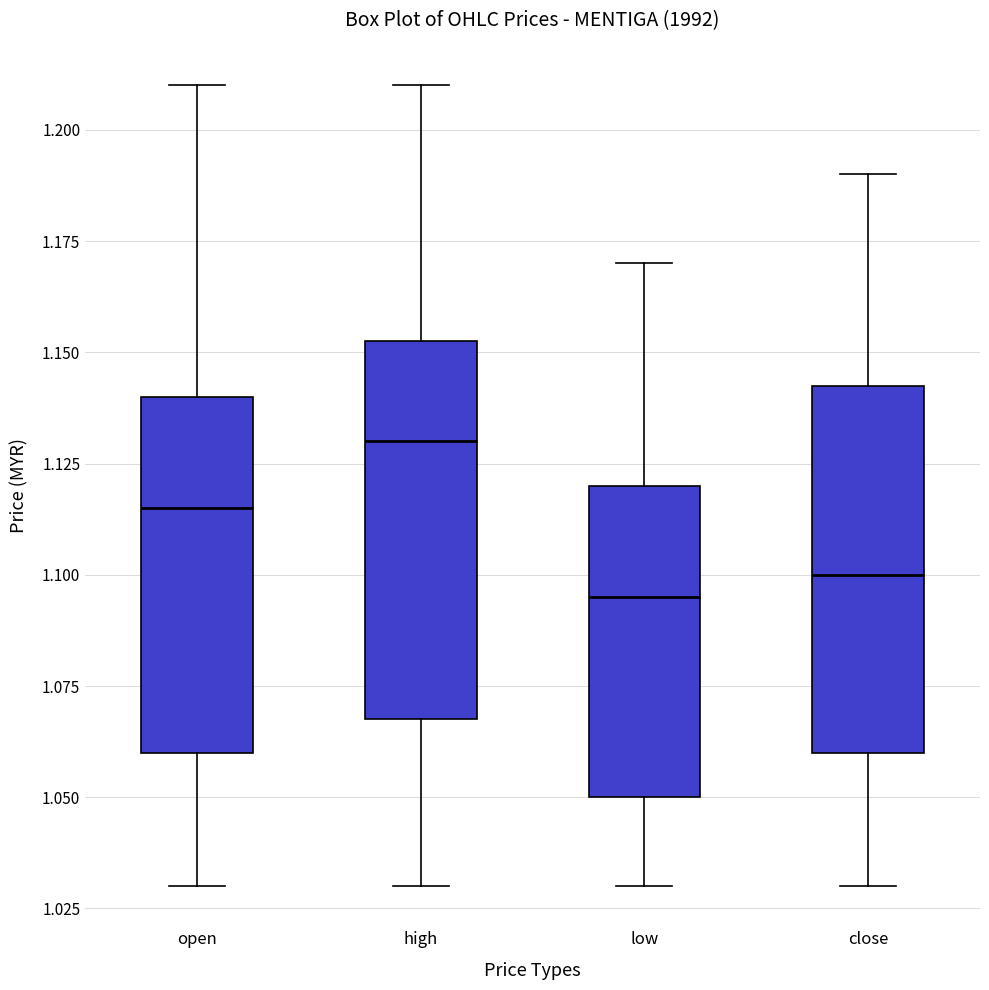

Reading left to right, transcribe this box plot: for each box, give where its median line is, the range the box spans, and where its two whiskers end, as read against the y-axis. The values are not printed on the chart, so give them approximately, as read against the axis.

open: median 1.115, box 1.060 to 1.140, whiskers 1.030 to 1.210
high: median 1.130, box 1.070 to 1.155, whiskers 1.030 to 1.210
low: median 1.095, box 1.050 to 1.120, whiskers 1.030 to 1.170
close: median 1.100, box 1.060 to 1.145, whiskers 1.030 to 1.190